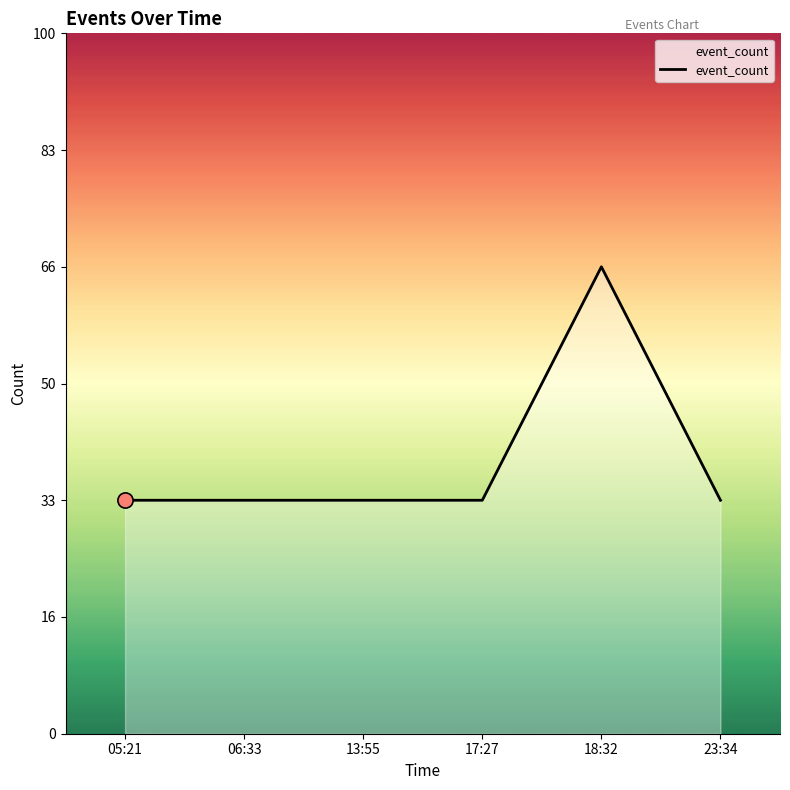

Between 23:34 and 05:21, which is larger?

23:34